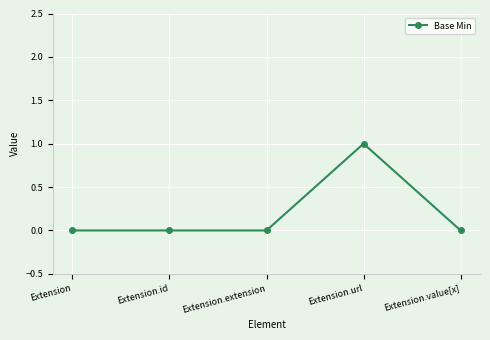

What is the label of the 5th point from the left?

Extension.value[x]